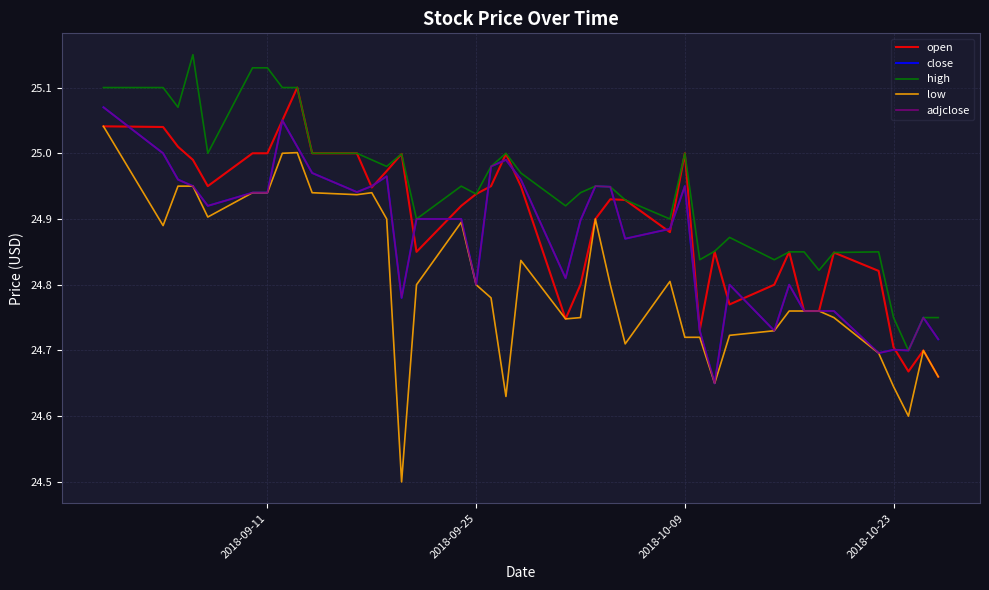

What is the highest value of the adjclose series?

25.1